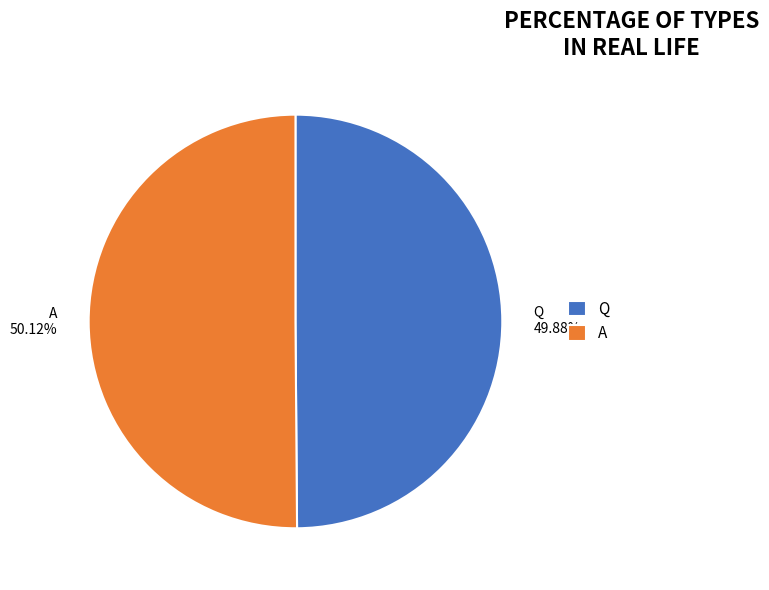

What portion of the pie excludes A?

49.9%